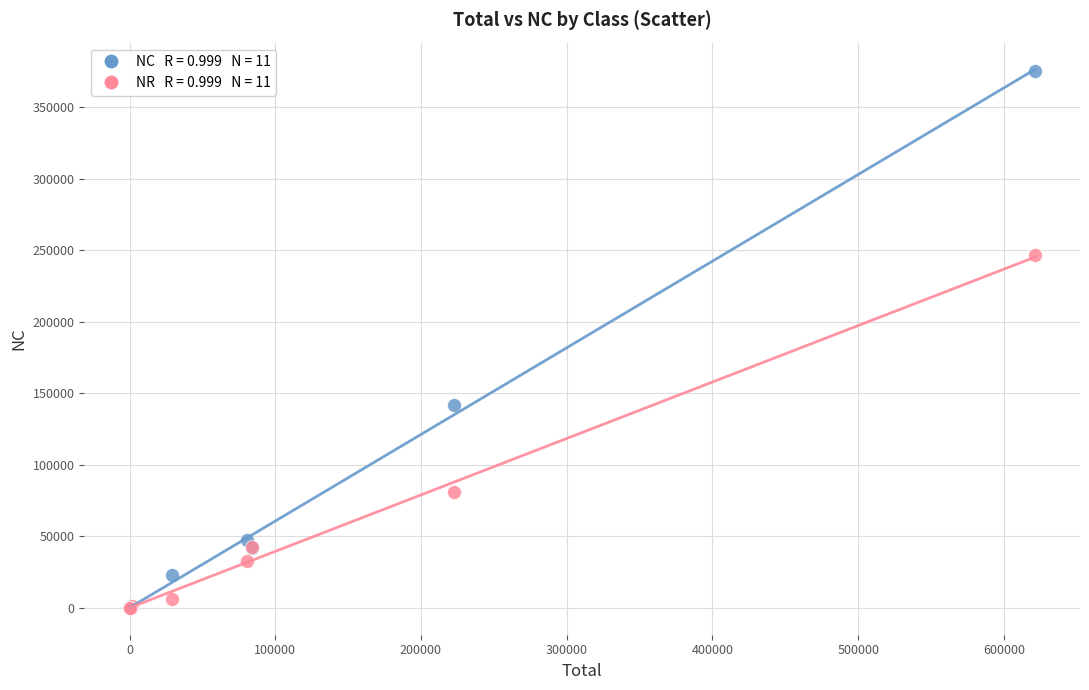

Across all series, what Y value is closest to 187477?

141431